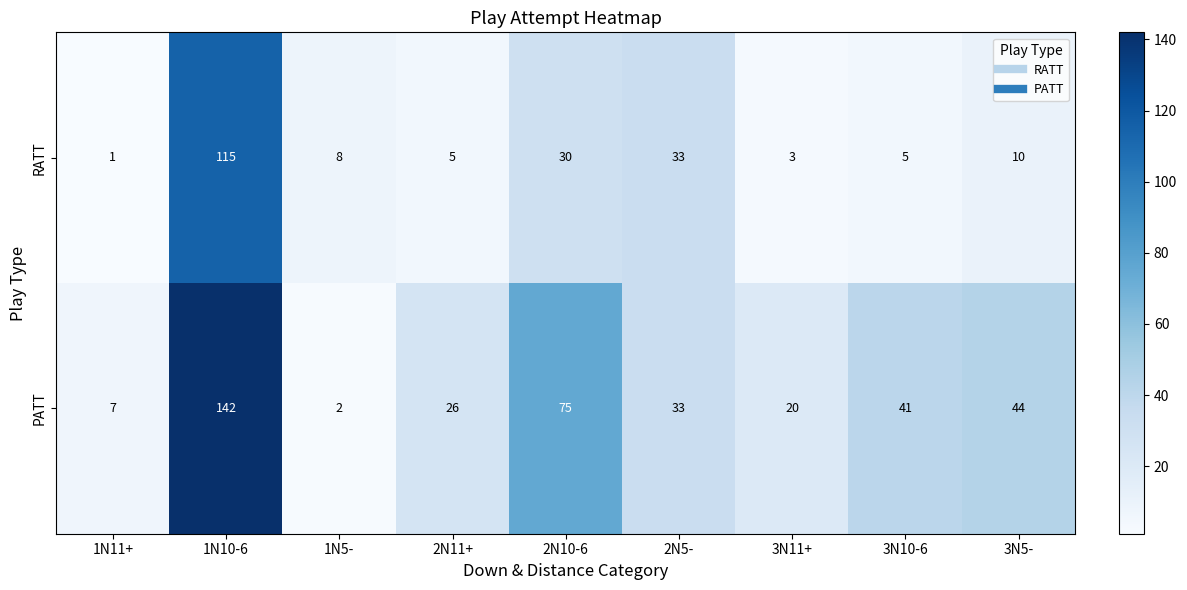

Rank the series by their average value, from lowest to highest.

RATT, PATT